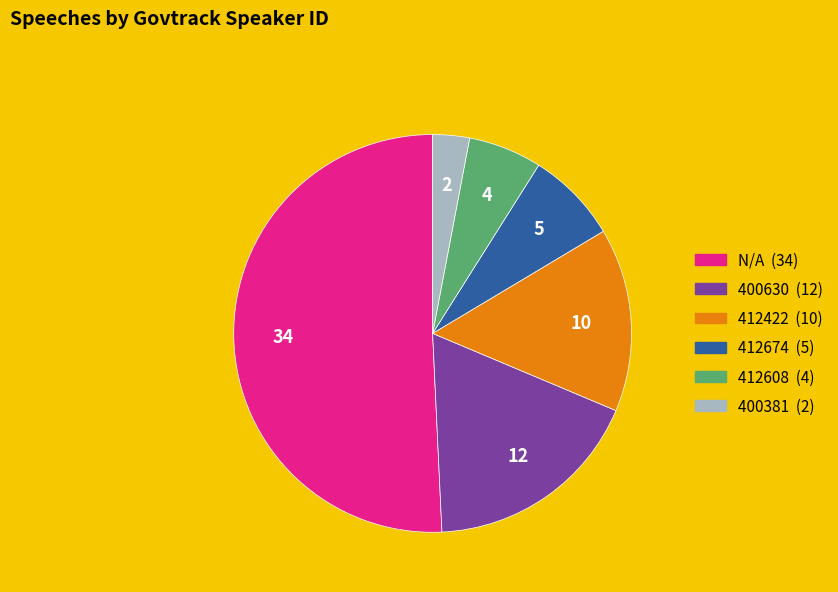

Rank the categories by value from highest to lowest.

N/A, 400630, 412422, 412674, 412608, 400381